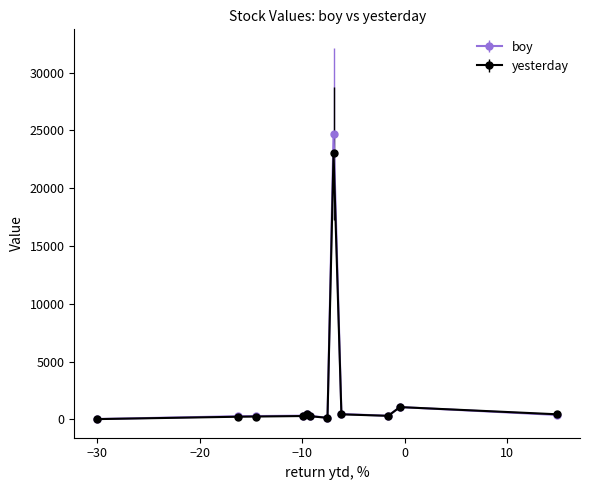

Is this an area chart (filled region under the line)?

No